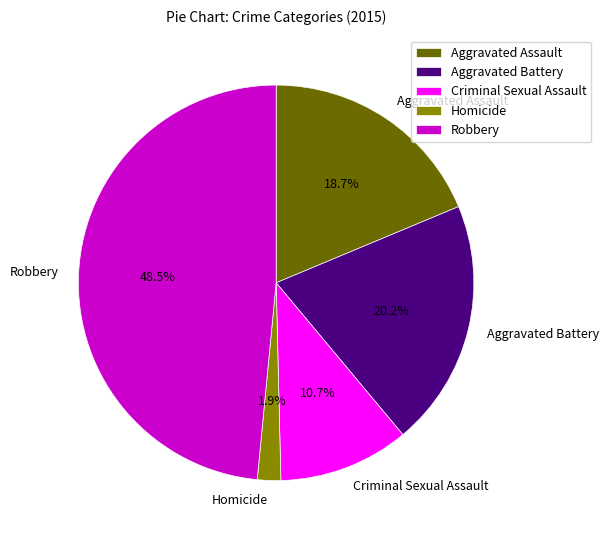

What percentage is NOT represented by Aggravated Battery?

79.8%